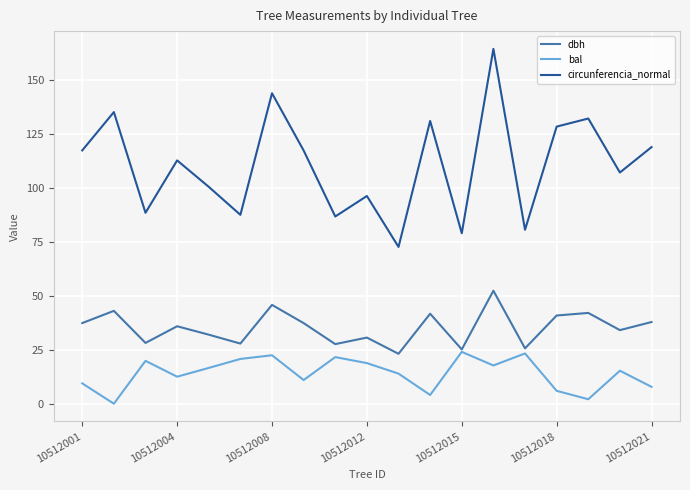

How many interior local valleys does the dbh series have?

7